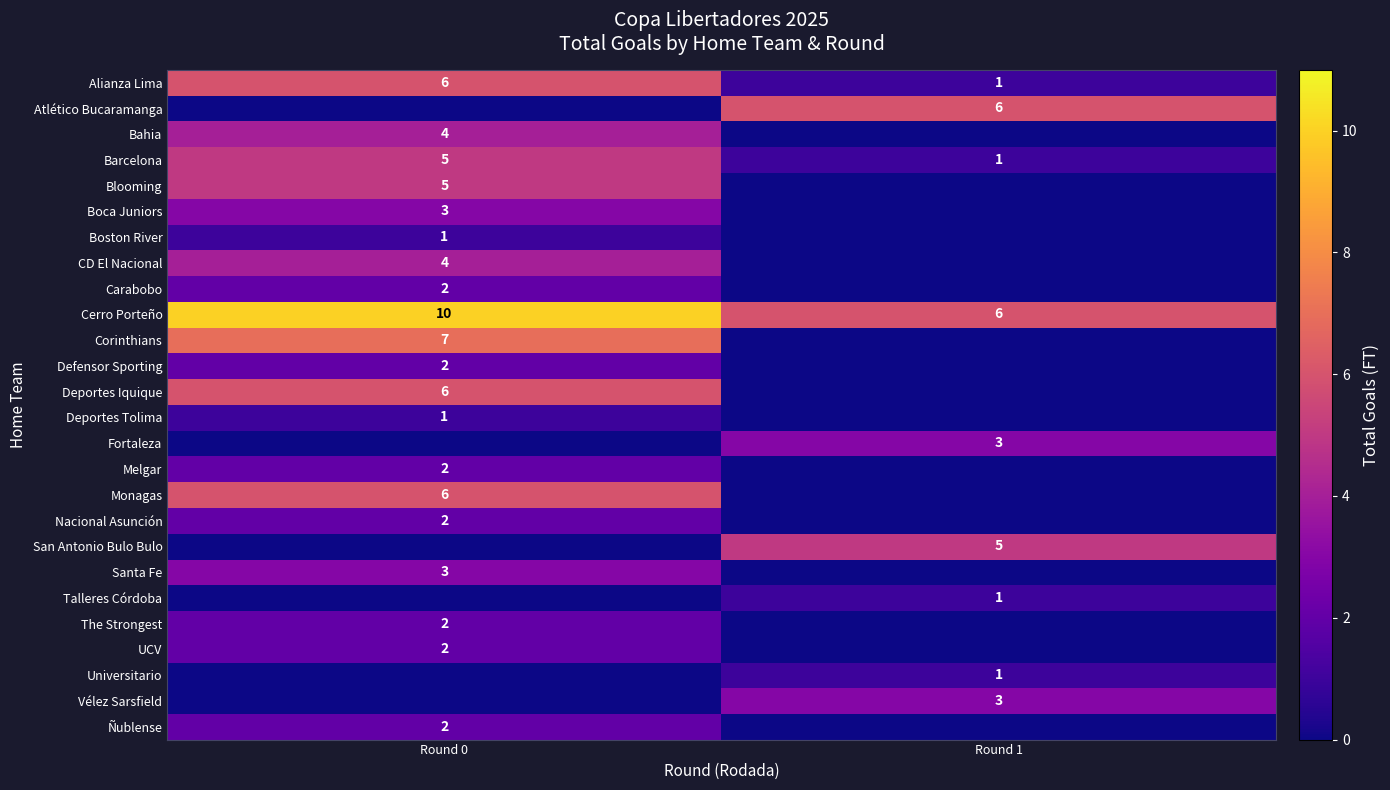

The row_10 series shows 0 at Round 1. True or false?

True